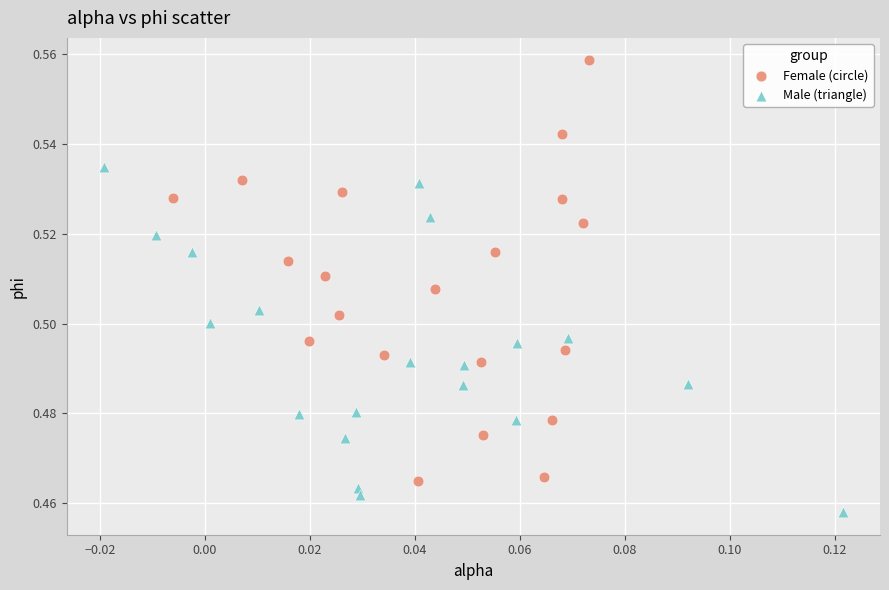

What are all the series names shown in the legend?

Female (circle), Male (triangle)